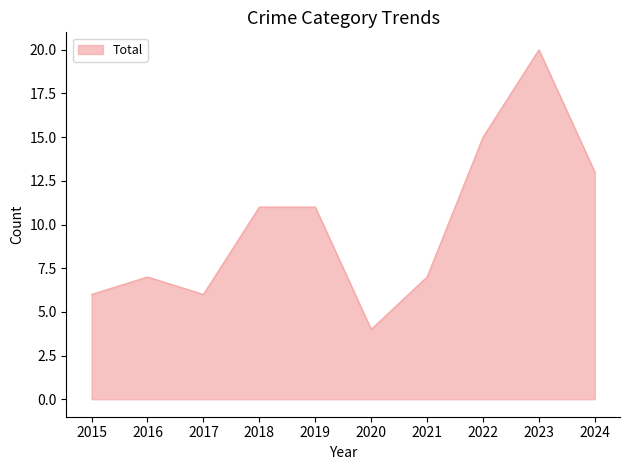

What is the difference between the values at 2023 and 2018?

9